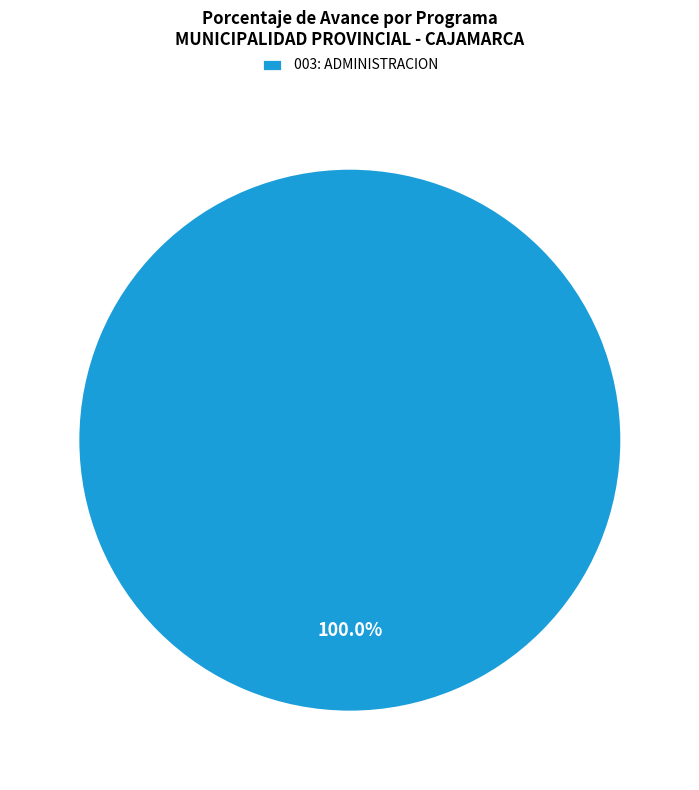

True or false: 003: ADMINISTRACION accounts for 100% of the total.

True